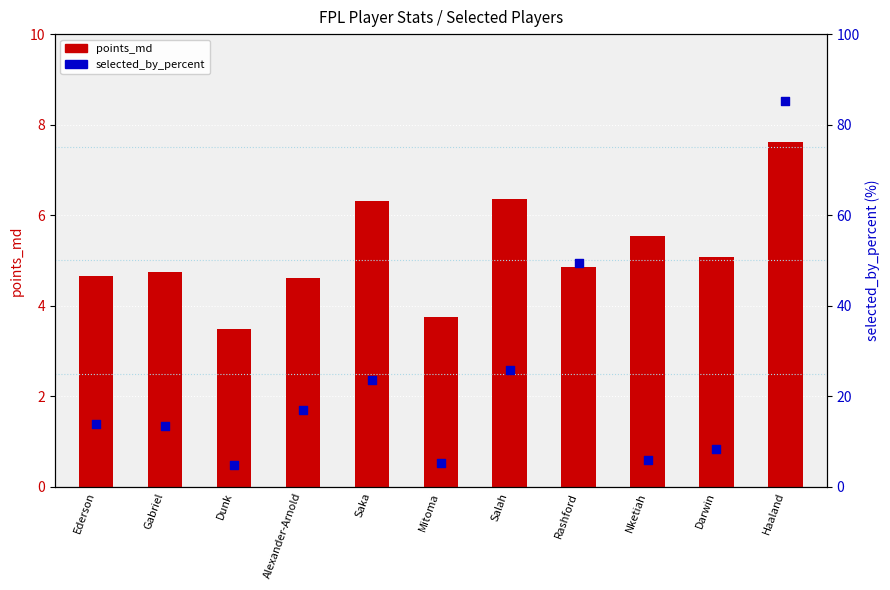

What is the total value across all series at Nketiah?

11.5